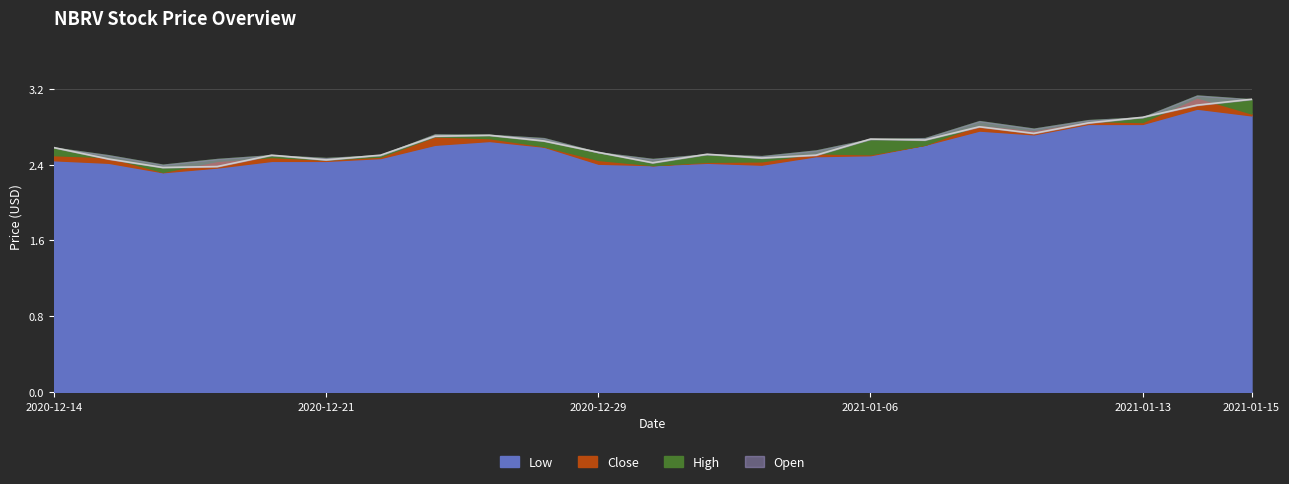

Count the number of categories in the chart.

23